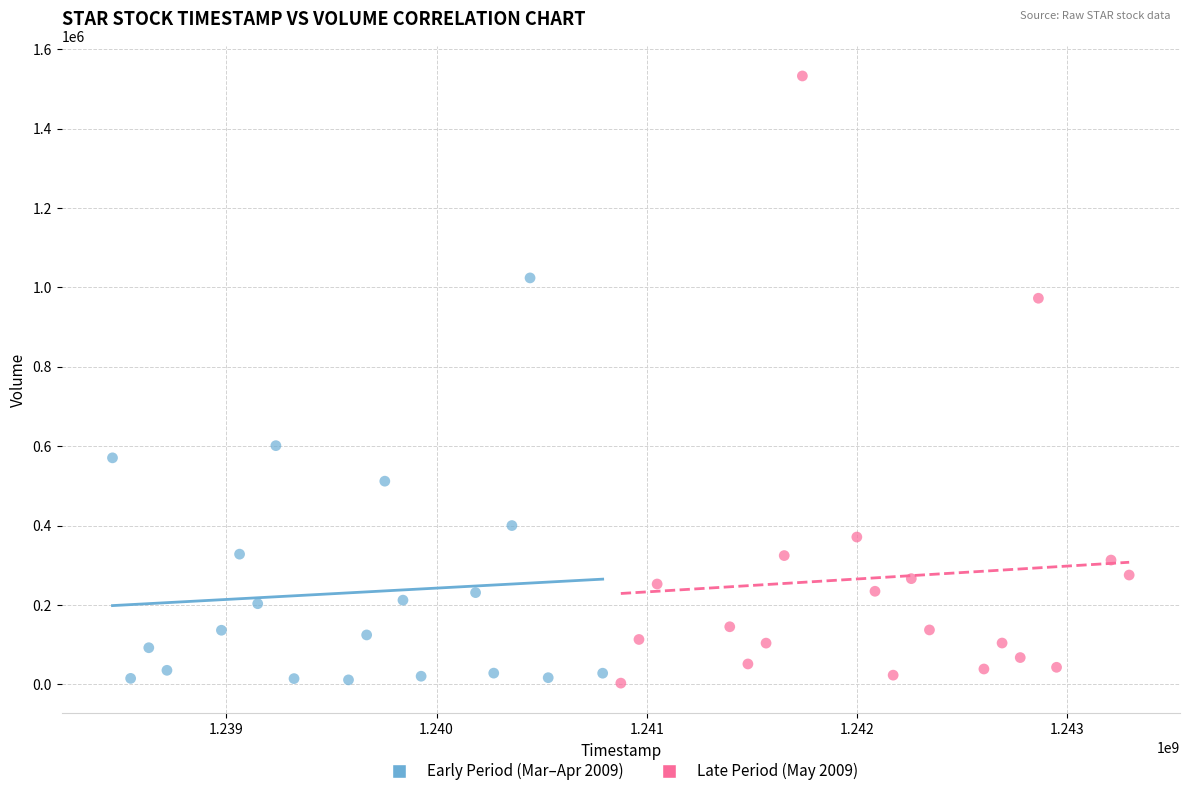

Which series has the largest Y range (max minus min)?

Late Period (May 2009)